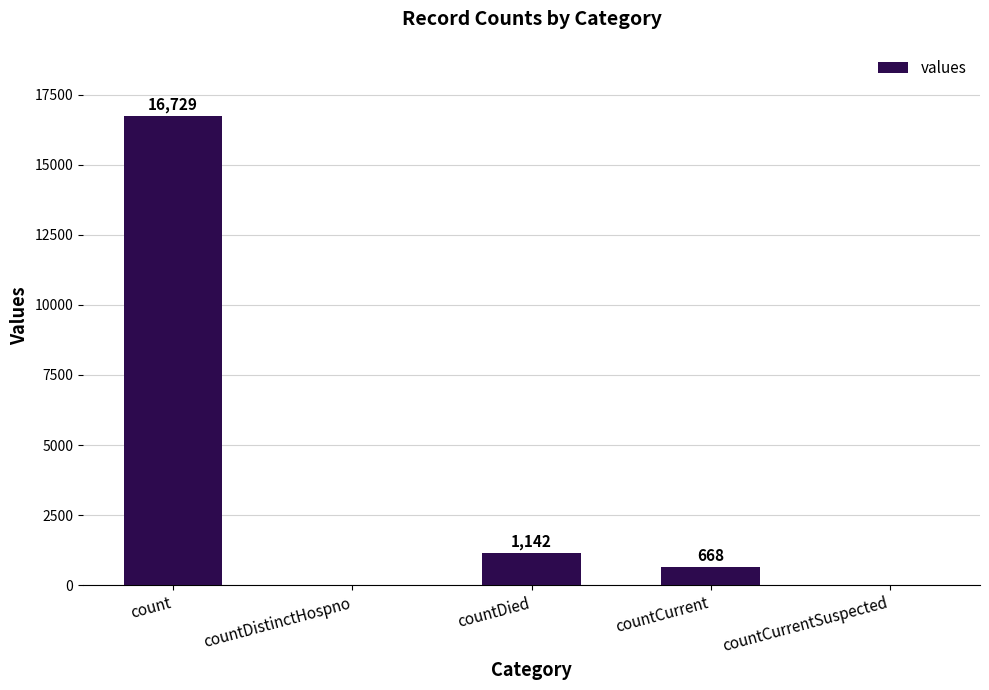

Between count and countDistinctHospno, which is larger?

count